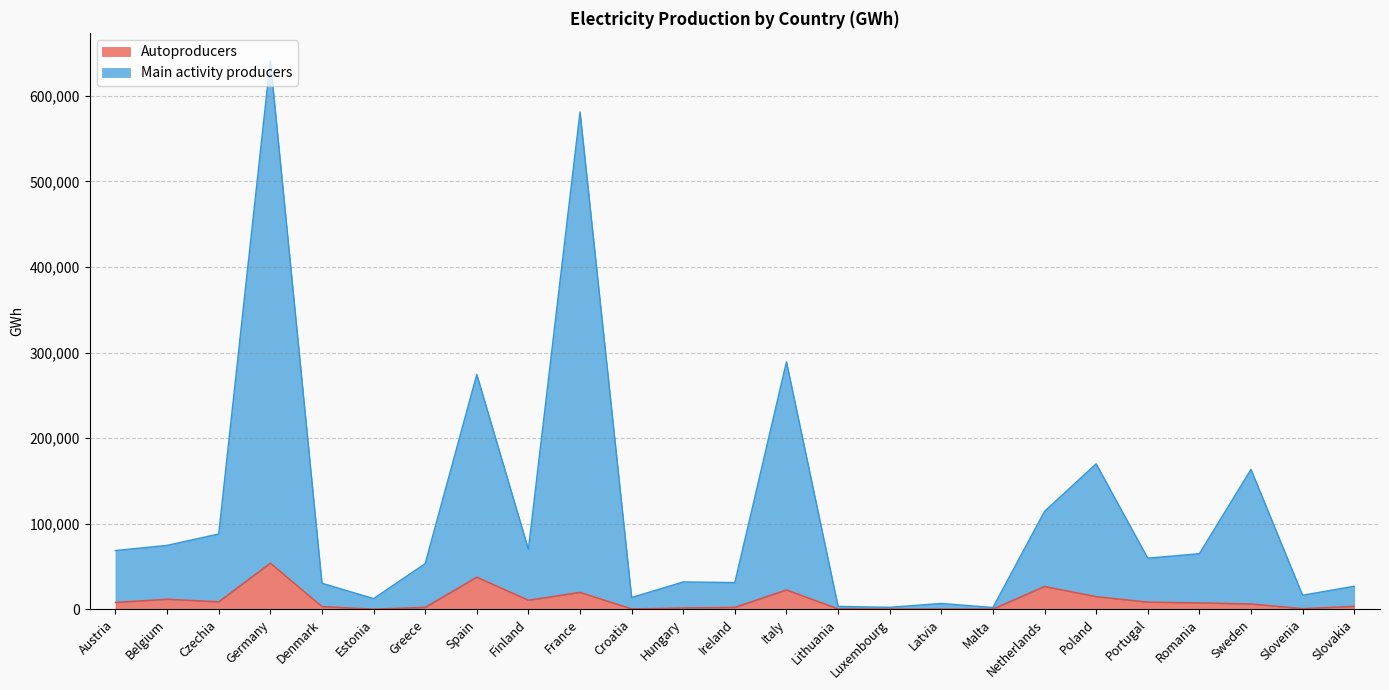

What is the value of the Main activity producers point at the 24th from the left?

16330.7